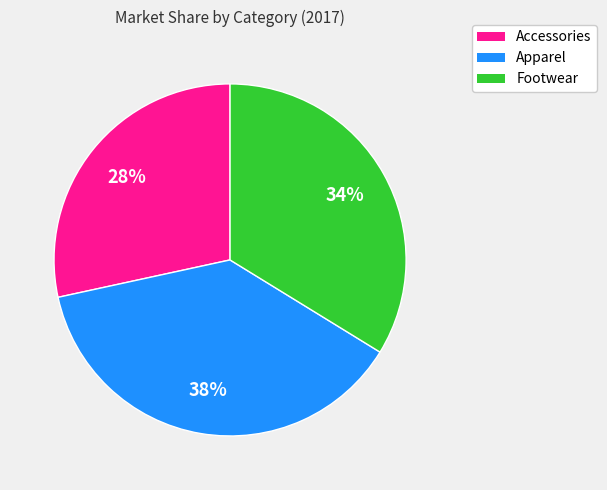

What is the smallest slice in the pie chart?

Accessories